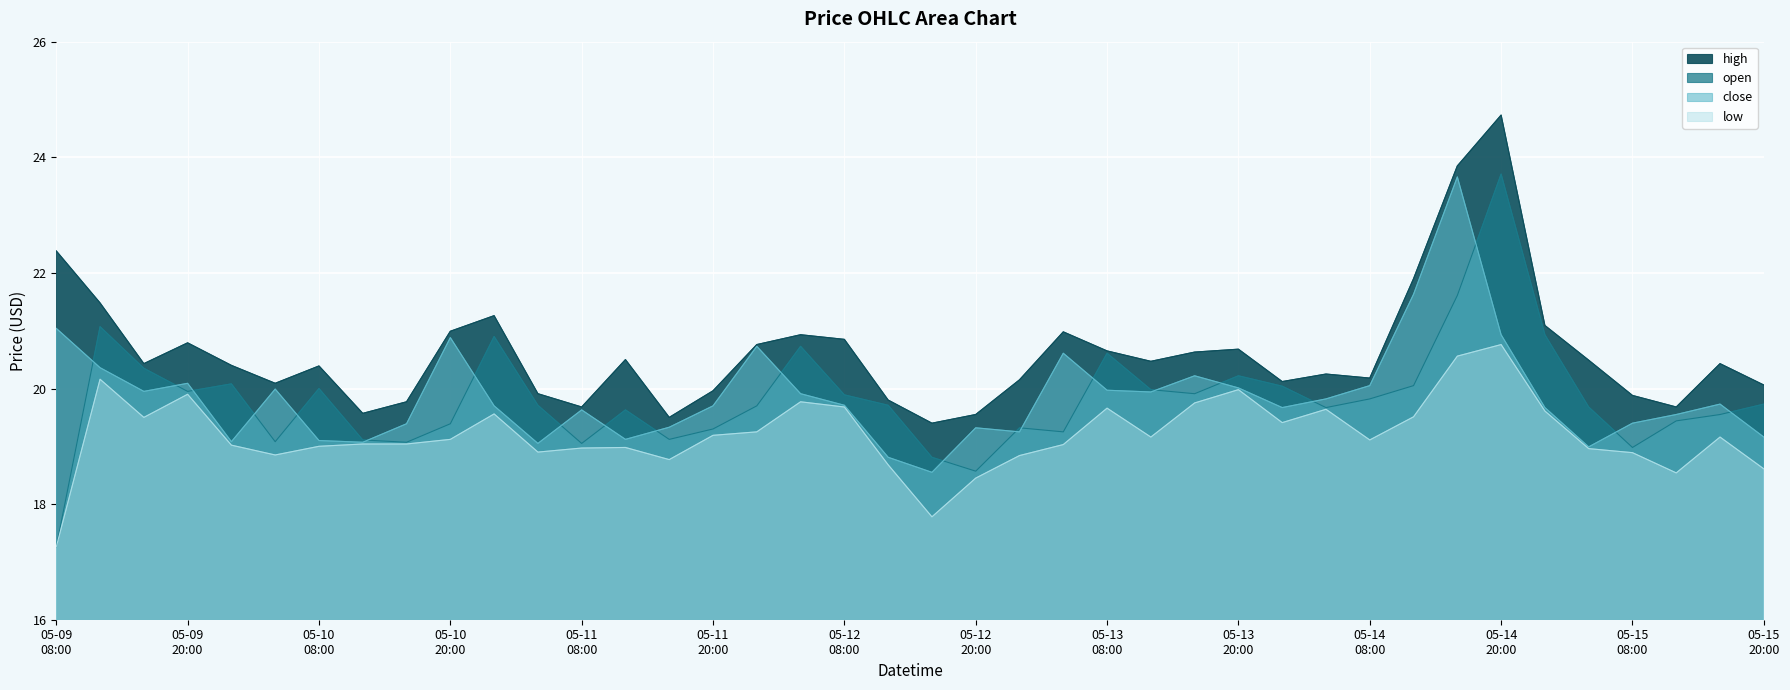

What is the difference between the maximum and second lowest values in the low series?

3.0